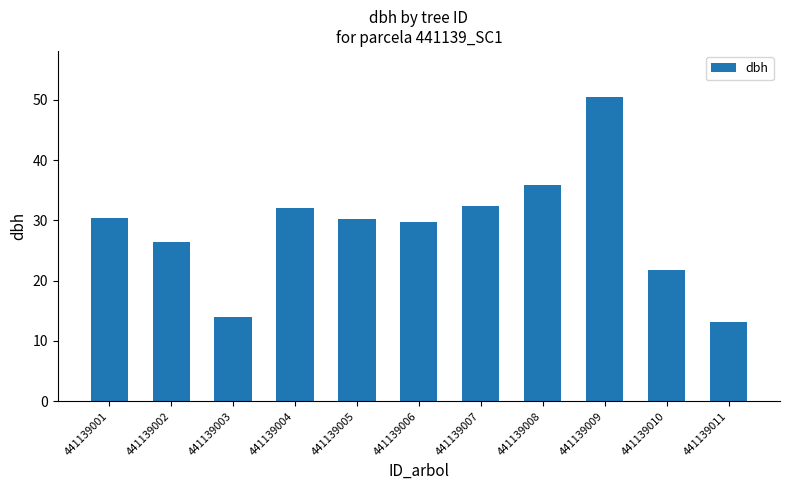

Approximately how many times larger is the value at 441139006 compared to 441139002?

1.1